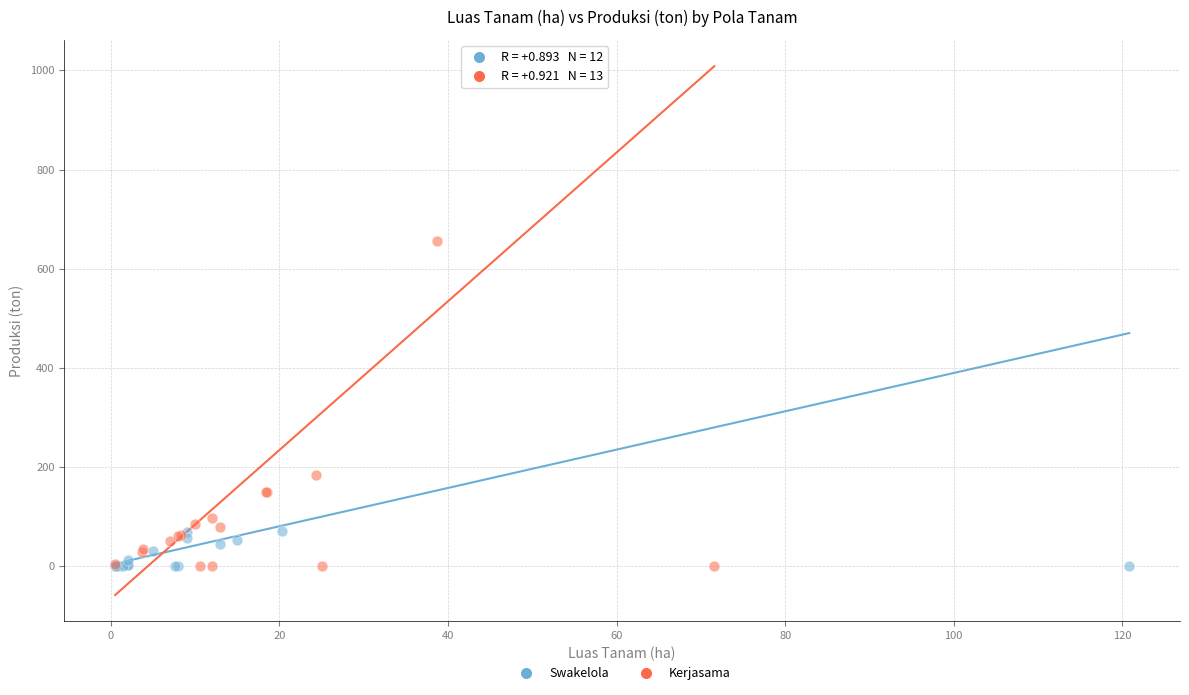

Which series has the largest Y range (max minus min)?

Kerjasama